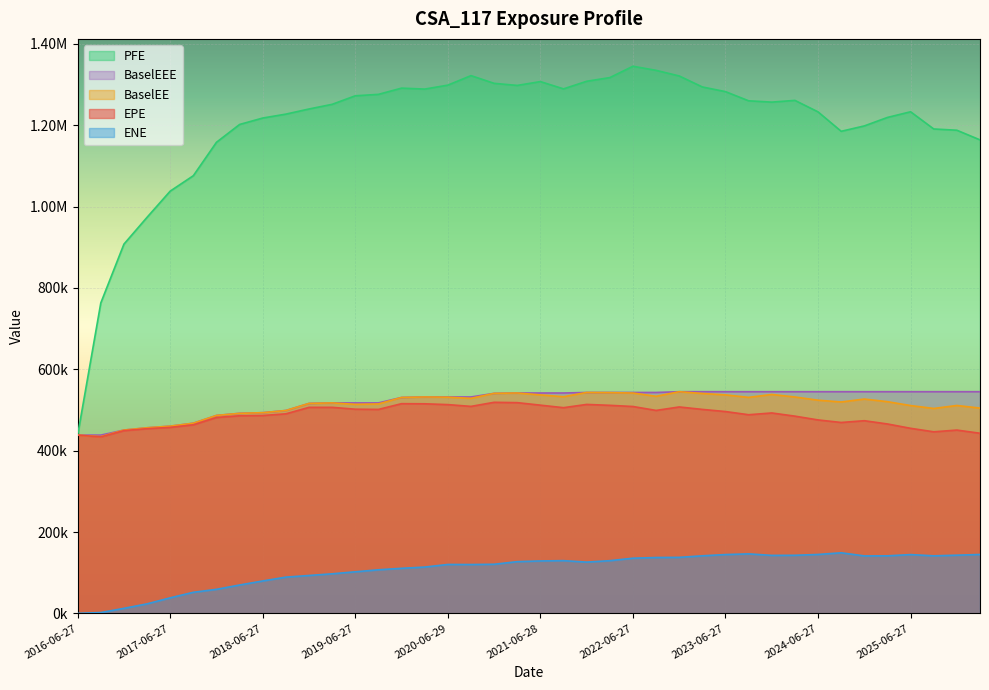

Reading right to left, extract all data points from this chart.

EPE: 442798.0	450563.0	446315.0	454915.0	465605.0	473590.0	469285.0	475524.0	484818.0	492650.0	488300.0	496110.0	501397.0	507415.0	498887.0	508536.0	511414.0	513649.0	505651.0	511841.0	518005.0	518848.0	508816.0	513181.0	515183.0	515489.0	501357.0	501892.0	506499.0	506473.0	490525.0	486423.0	485775.0	481577.0	463580.0	457232.0	454037.0	449176.0	433772.0	438178.0
ENE: 144777.0	143022.0	141458.0	144514.0	141457.0	141234.0	148915.0	144803.0	142779.0	142529.0	146271.0	144576.0	141513.0	137689.0	137333.0	135599.0	129542.0	126033.0	129605.0	128875.0	127155.0	120703.0	120084.0	120240.0	113837.0	110768.0	107149.0	102198.0	97272.5	93134.2	89120.0	79688.9	69747.4	59113.4	51833.8	38212.4	23412.7	12370.7	2004.0	0.0
PFE: 1163950.0	1187660.0	1190770.0	1233060.0	1219130.0	1198270.0	1185040.0	1232790.0	1261040.0	1256760.0	1260000.0	1282530.0	1294030.0	1321070.0	1334890.0	1344950.0	1317060.0	1308030.0	1289320.0	1307230.0	1297820.0	1302940.0	1321910.0	1298500.0	1288820.0	1291160.0	1275850.0	1272320.0	1251370.0	1239890.0	1227280.0	1217660.0	1201850.0	1158070.0	1075910.0	1037980.0	973651.0	907690.0	763066.0	438178.0
BaselEE: 504611.0	511027.0	503727.0	510838.0	520376.0	526859.0	519634.0	524061.0	531909.0	538105.0	530988.0	537067.0	540572.0	544895.0	533547.0	541647.0	542672.0	543047.0	532545.0	537048.0	541733.0	540855.0	528638.0	531425.0	531959.0	530788.0	514795.0	513891.0	517364.0	516125.0	498687.0	493336.0	491720.0	486543.0	467460.0	460234.0	456227.0	450614.0	434466.0	438178.0
BaselEEE: 544895.0	544895.0	544895.0	544895.0	544895.0	544895.0	544895.0	544895.0	544895.0	544895.0	544895.0	544895.0	544895.0	544895.0	543047.0	543047.0	543047.0	543047.0	541733.0	541733.0	541733.0	540855.0	531959.0	531959.0	531959.0	530788.0	517364.0	517364.0	517364.0	516125.0	498687.0	493336.0	491720.0	486543.0	467460.0	460234.0	456227.0	450614.0	438178.0	438178.0